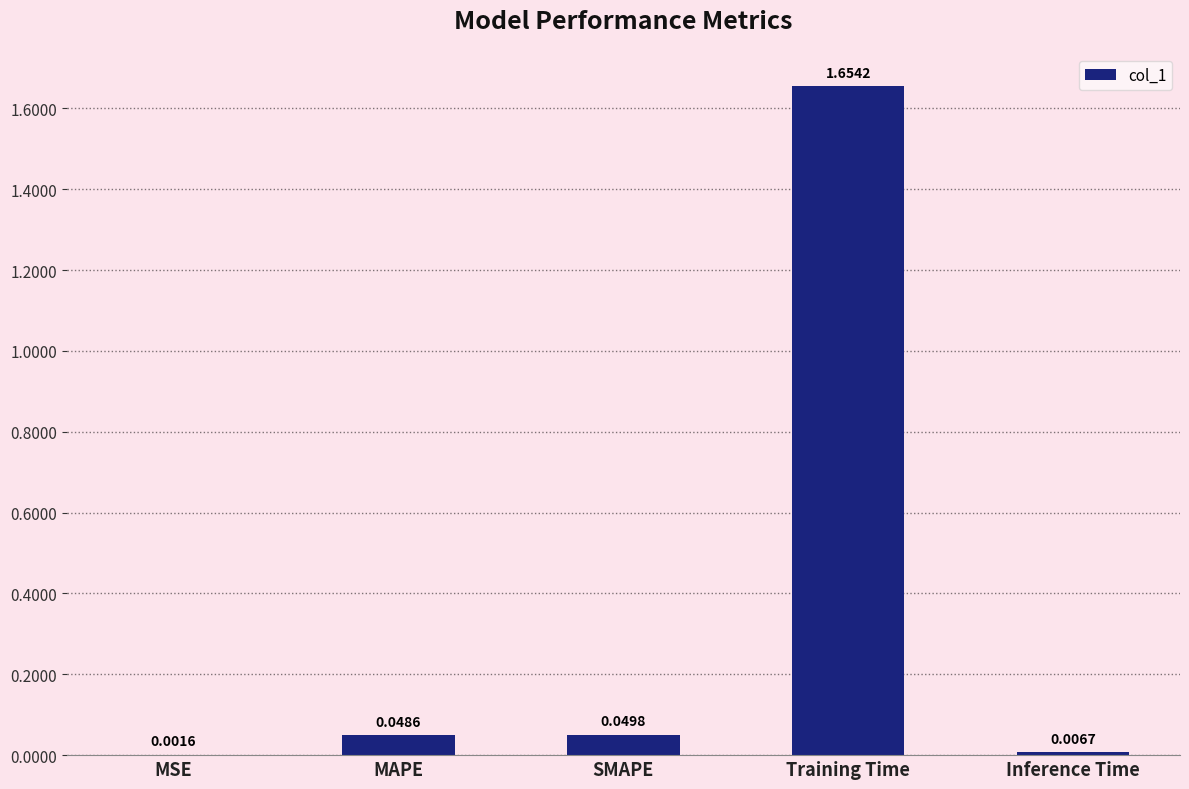

Are the bars horizontal?

No